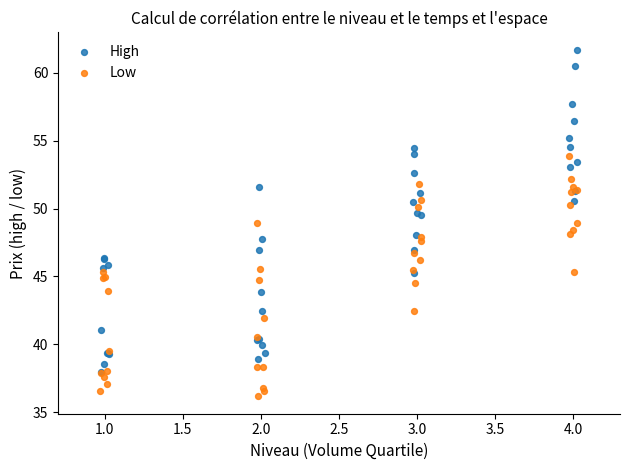

Which series has the largest Y range (max minus min)?

High